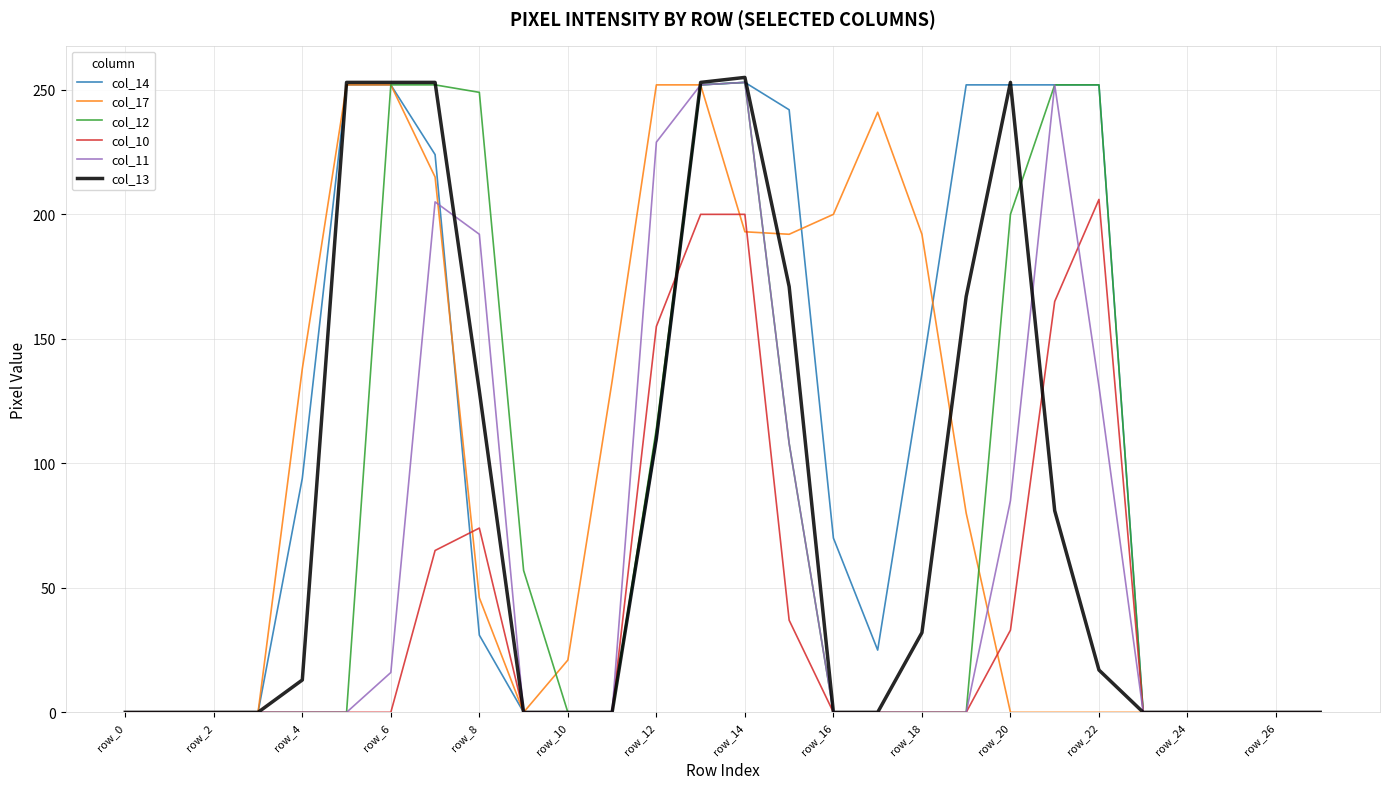

What is the greatest value displayed?

255